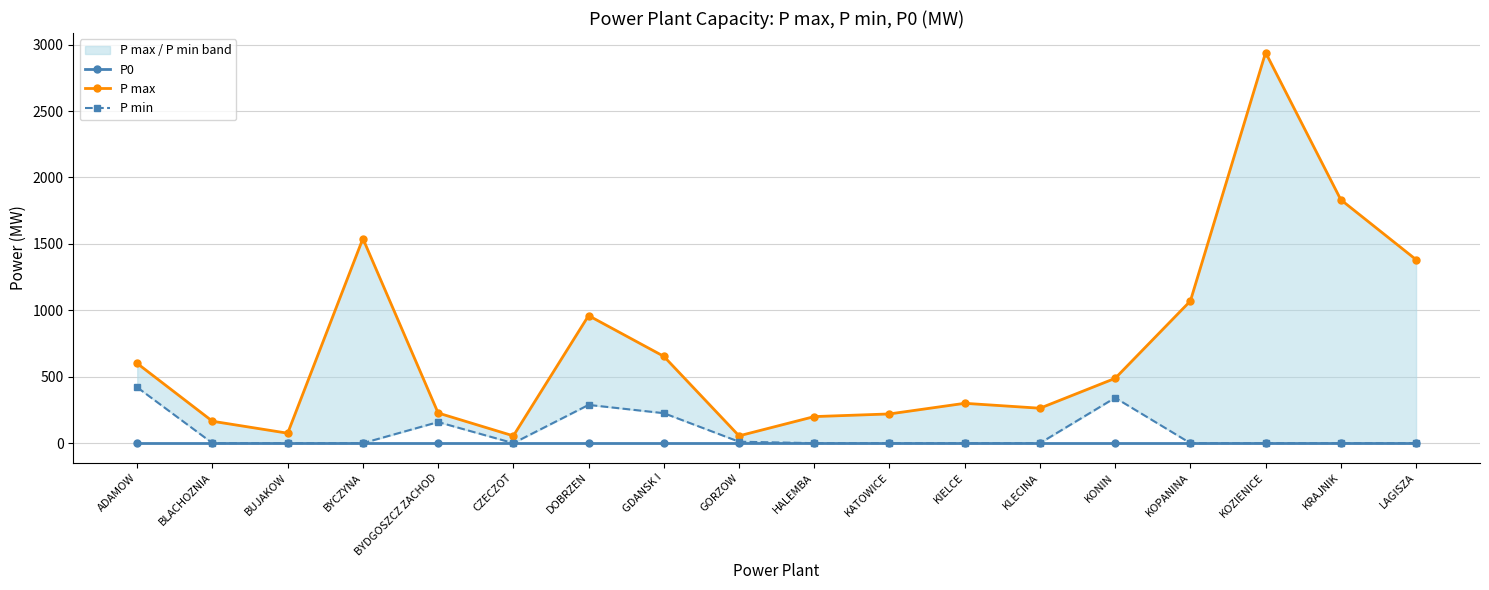

At how many categories does at least one series exceed 194?

14